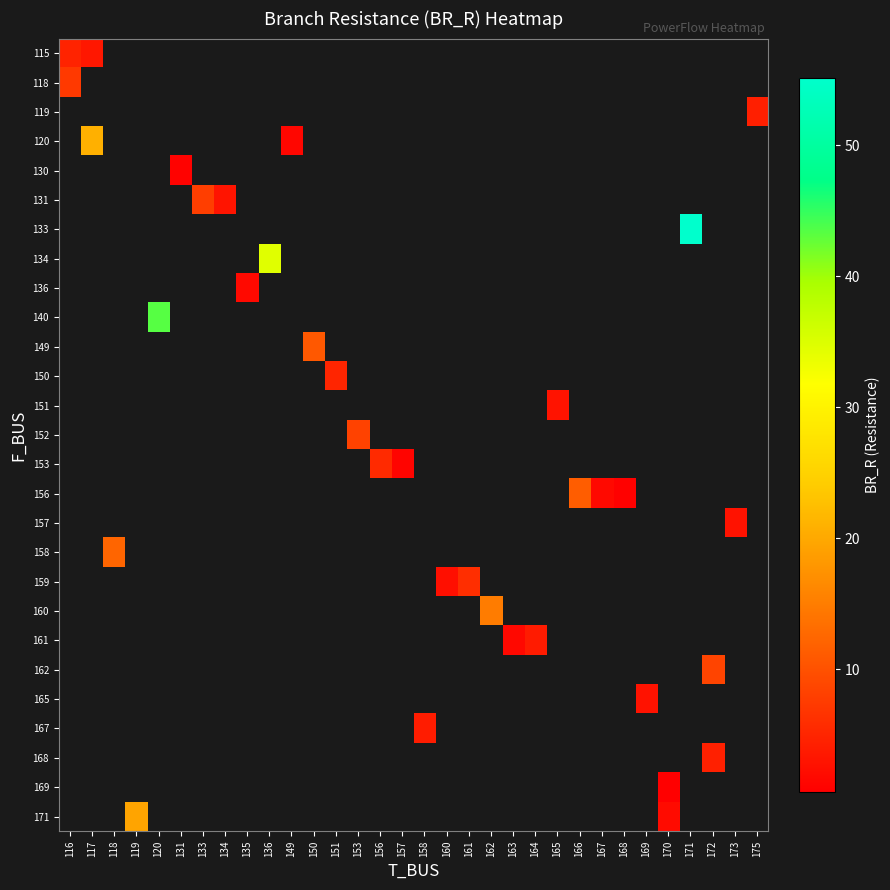

At how many categories does at least one series exceed 45?

1